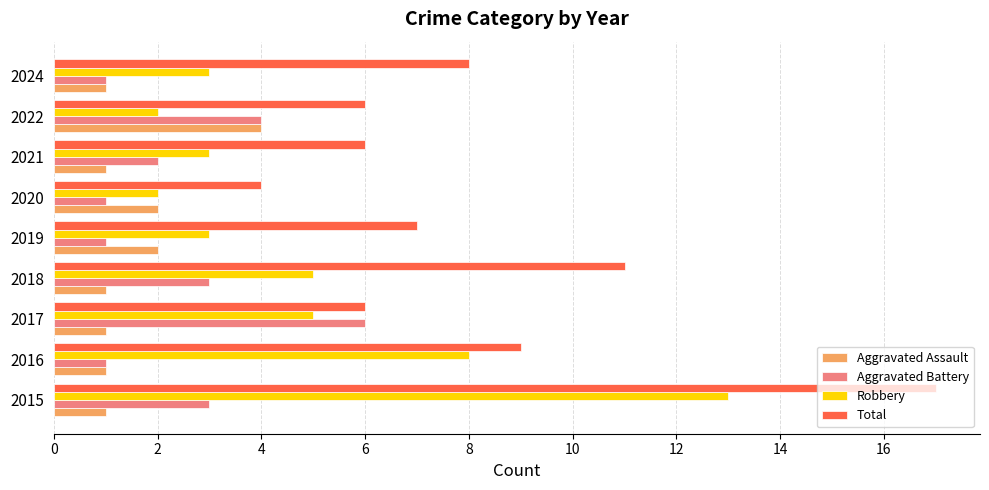

What is the total value across all series at 2018?

20